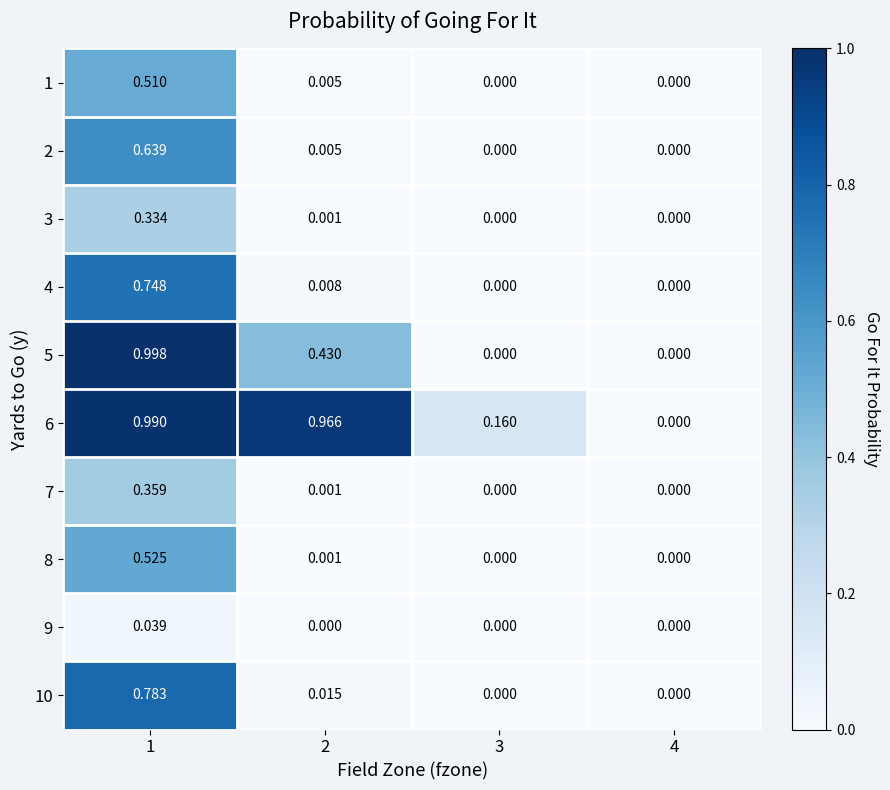

Is the value of 6 at 3 greater than the value of 8 at 4?

Yes